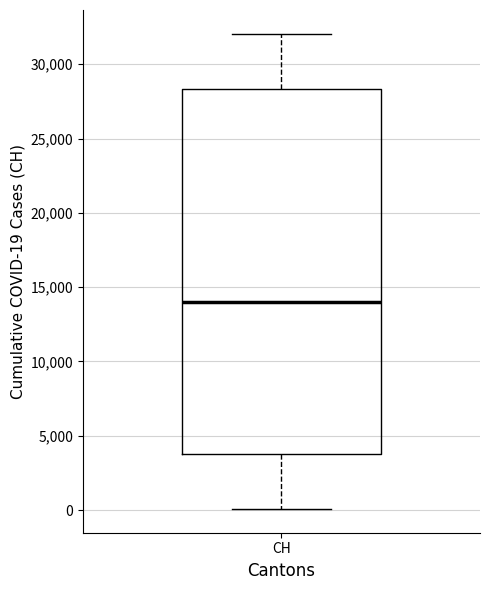

Transcribe this box plot: give where the median line is, the range the box spans, and where the two whiskers end, as read against the y-axis. The values are not printed on the chart, so give them approximately, as read against the axis.

median 14000, box 4000 to 28500, whiskers 0 to 32000